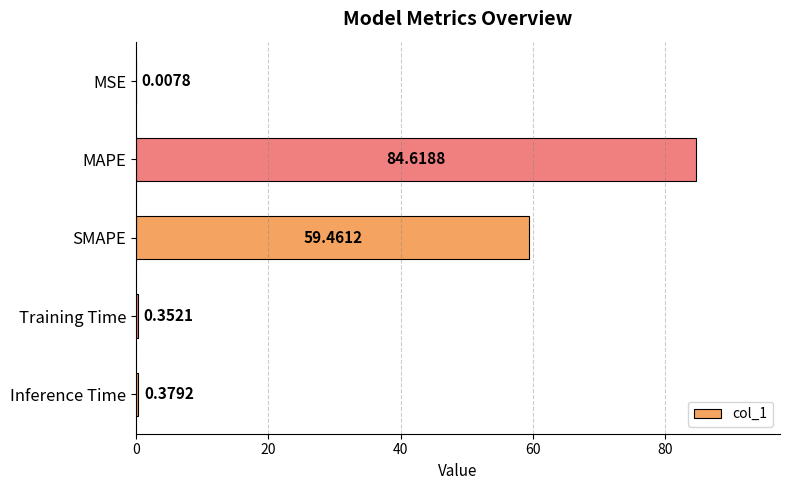

At which label is the value closest to 42?

SMAPE